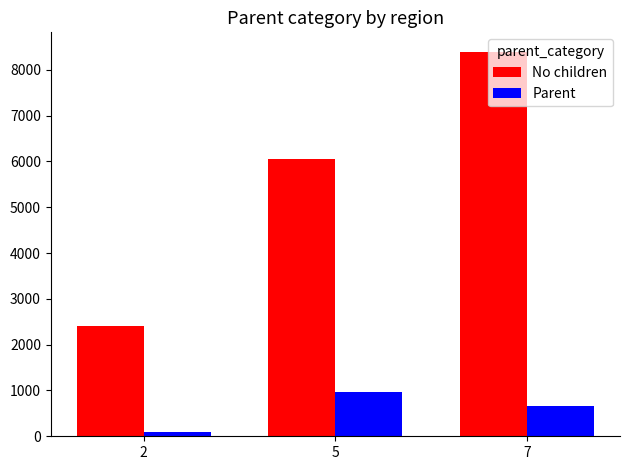

How many bars are there in each group?

2